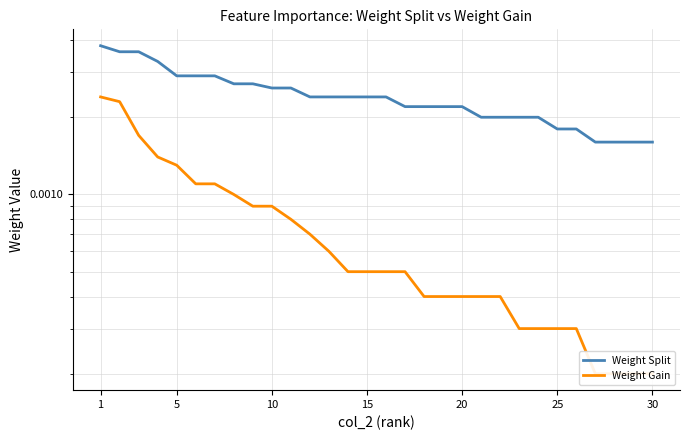

True or false: Weight Gain has a value of 0.0 at 30.

False